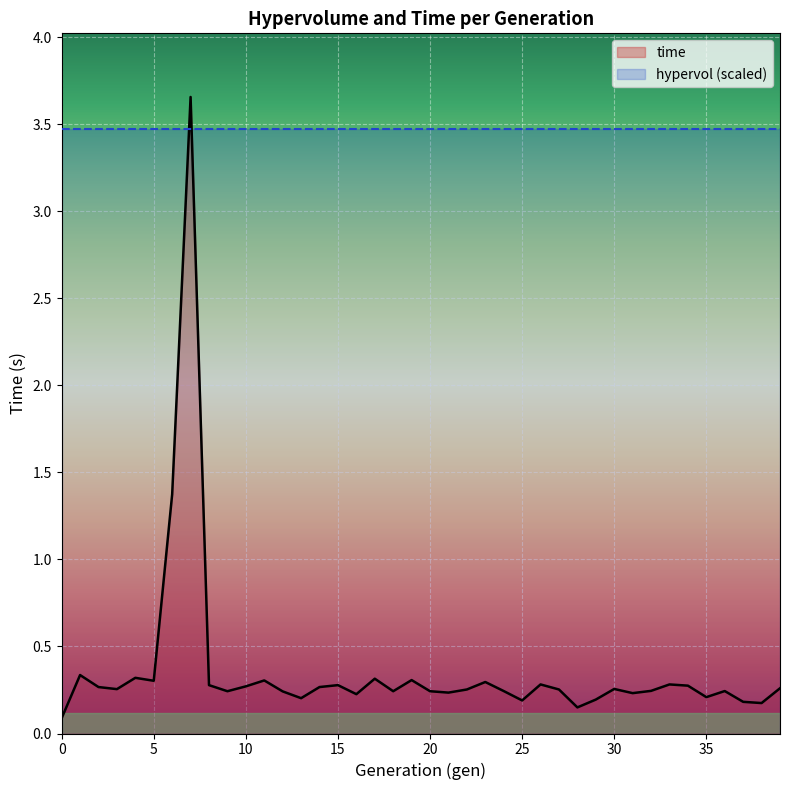

Which has a higher value, 8 or 9?

8